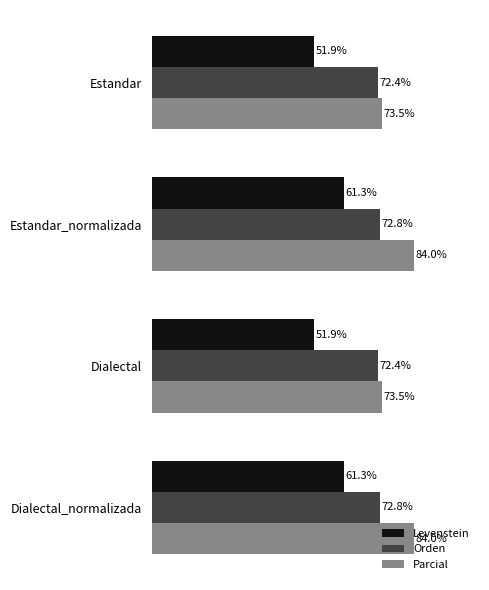

Is the value of Parcial at Dialectal greater than the value of Orden at Estandar?

Yes